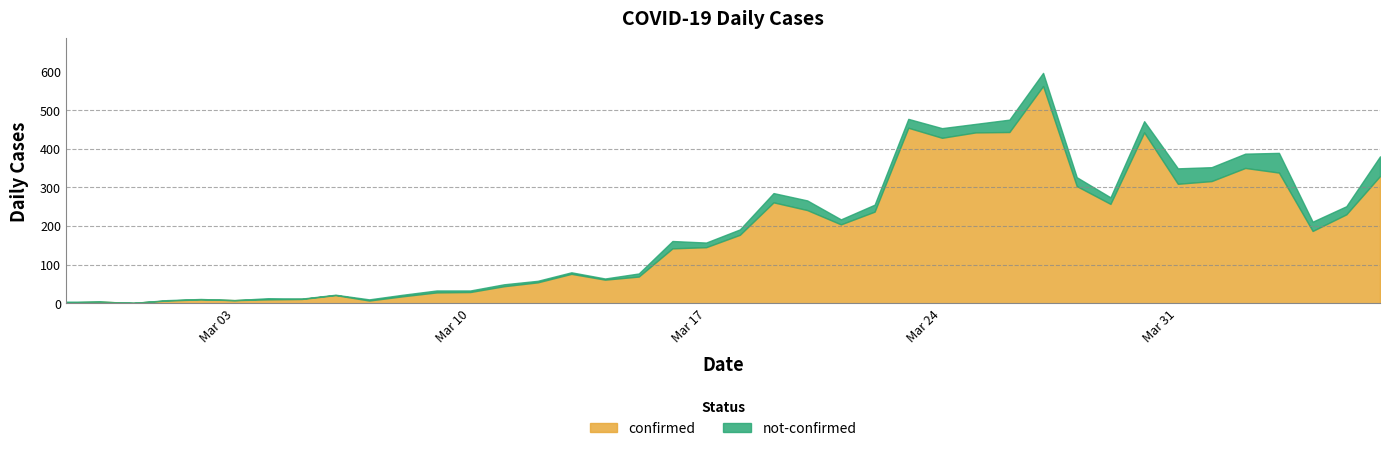

True or false: confirmed and not-confirmed cross at least once.

False